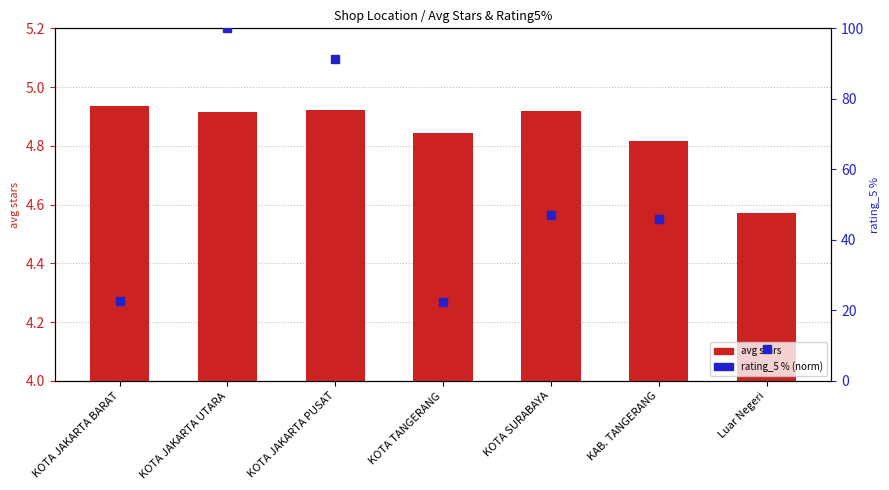

The value of rating_5 % (norm) at KOTA JAKARTA BARAT is 32.9. True or false?

False